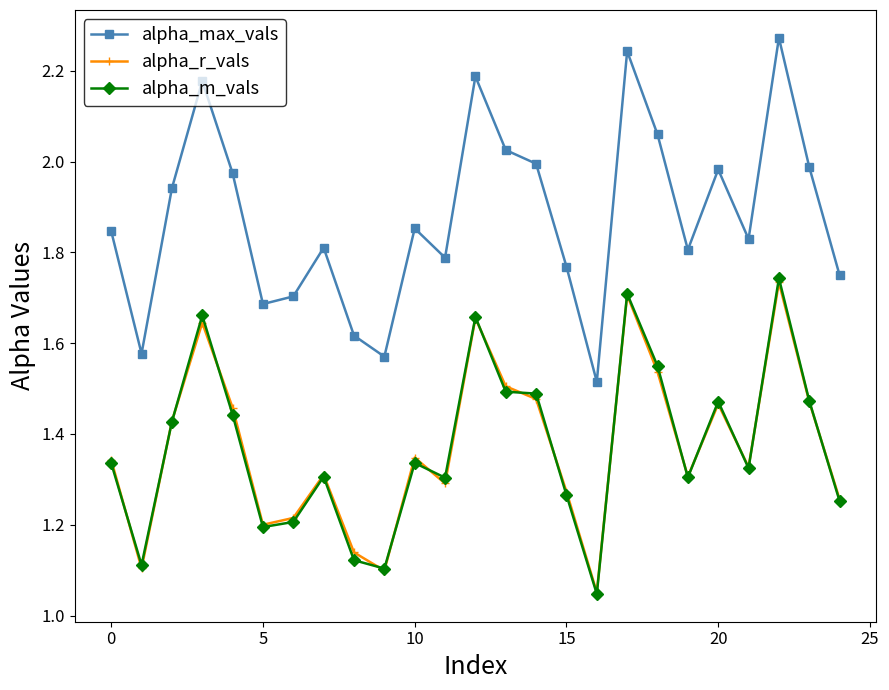

What are all the series names shown in the legend?

alpha_max_vals, alpha_r_vals, alpha_m_vals